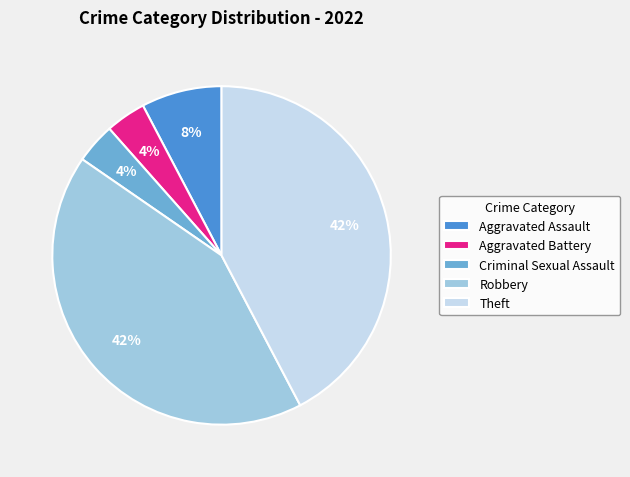

To the nearest percent, what is the difference between the largest and smallest slice percentages?

38%